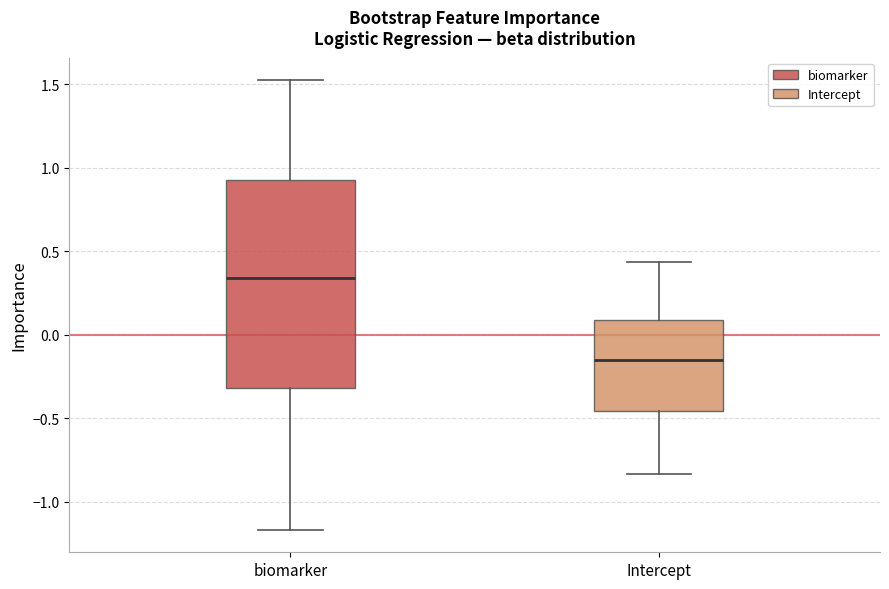

Where is the upper edge of the box for biomarker on the y-axis? The values are not printed on the chart, so give them approximately, as read against the axis.

0.95